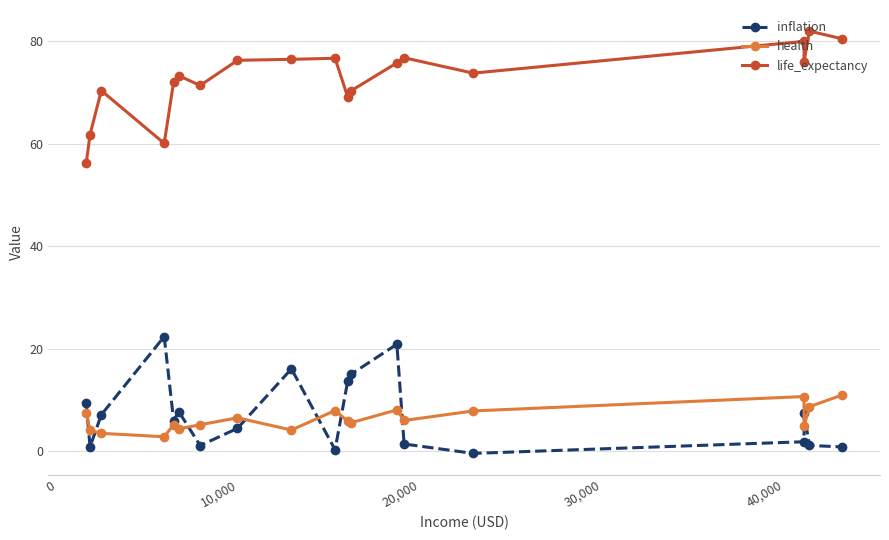

Reading right to left, transcribe all the data shown in this chart.

inflation: 0.9	1.2	7.4	1.9	-0.4	1.4	20.9	15.1	13.8	0.3	16.1	4.5	1.1	7.8	6.0	22.4	7.1	0.9	9.4
health: 11.0	8.7	5.0	10.7	7.9	6.0	8.1	5.6	5.9	8.0	4.2	6.5	5.2	4.4	5.2	2.9	3.5	4.1	7.6
life_expectancy: 80.5	82.0	76.0	80.0	73.8	76.8	75.8	70.4	69.1	76.7	76.5	76.3	71.4	73.3	72.1	60.1	70.4	61.8	56.2